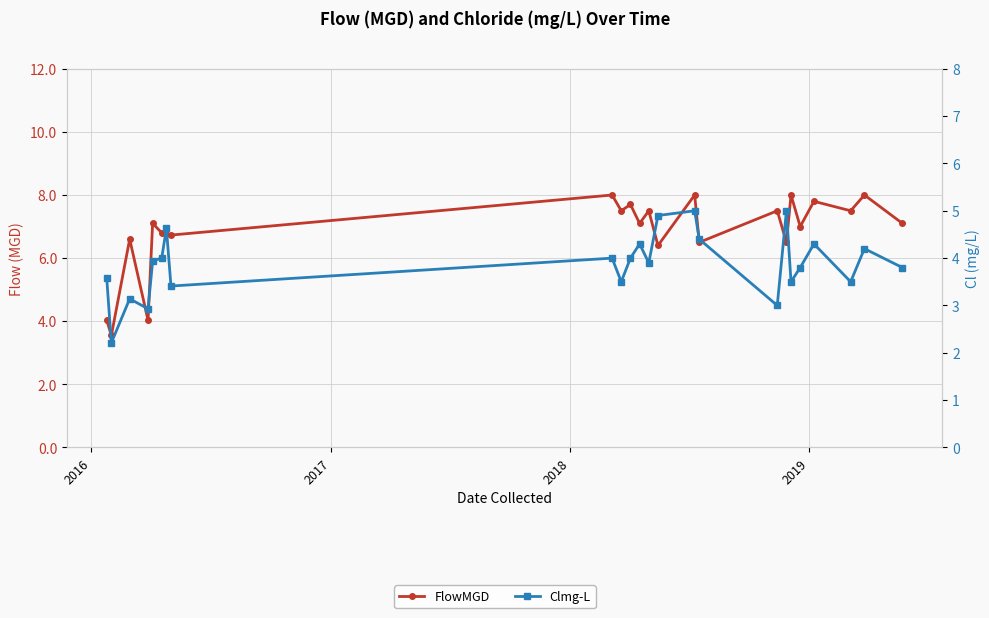

True or false: FlowMGD and Clmg-L cross at least once.

False